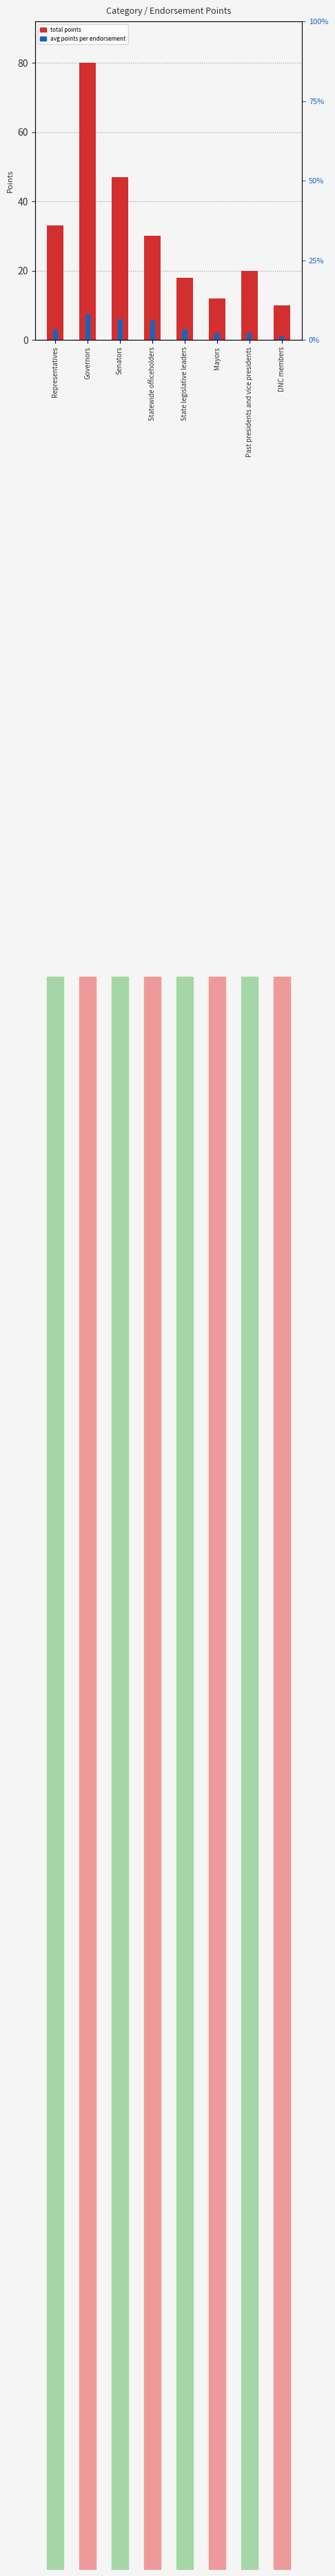

At how many categories does at least one series exceed 50?

1